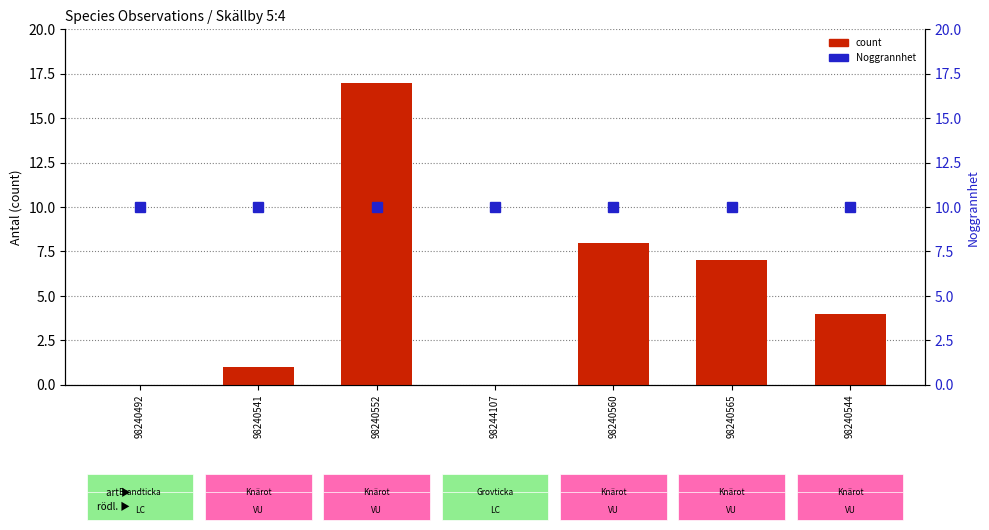

What is the spread (max minus min) of values at 98244107?

10